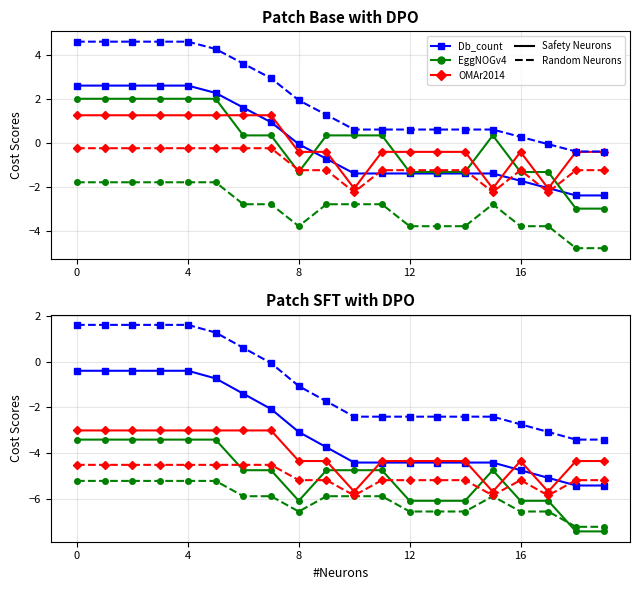

True or false: OMAr2014 (solid) and EggNOGv4 (solid) intersect in this chart.

True